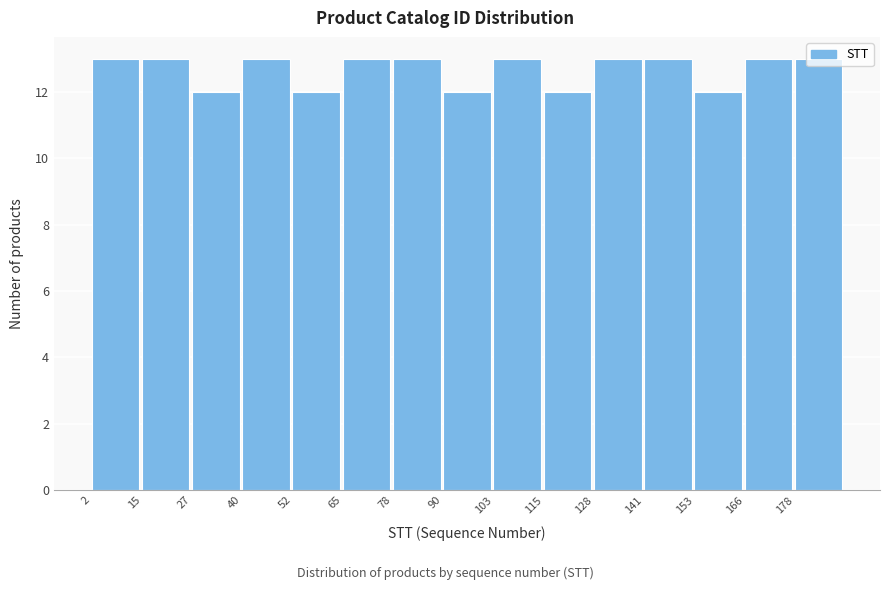

How tall is the bar that spans 128.0 to 140.6 on the x-axis? Neither the bar edges nor the heights are printed on the chart, so give them approximately, as read against the axes.

13